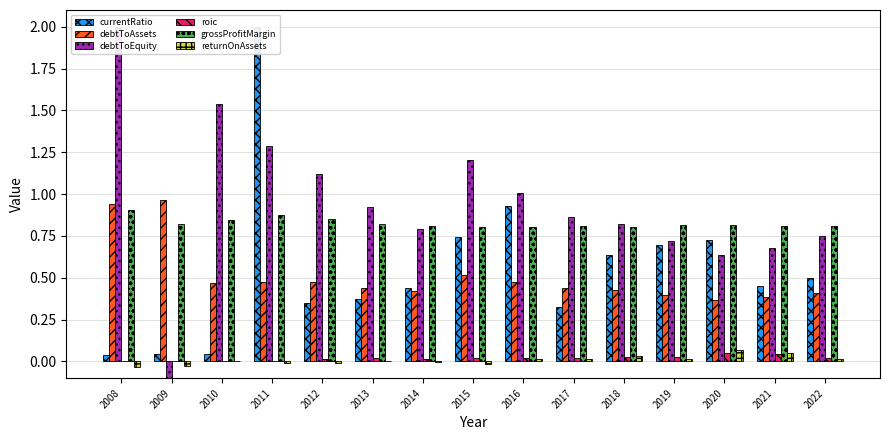

At how many categories does at least one series exceed 0?

15